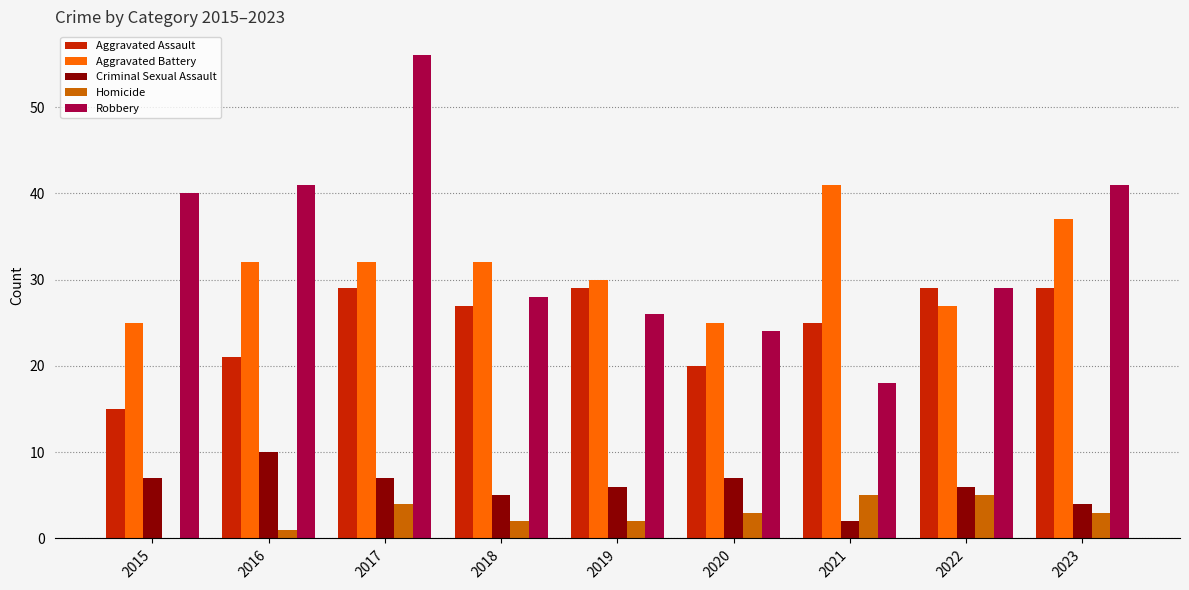

The value of Aggravated Assault at 2019 is 29. True or false?

True